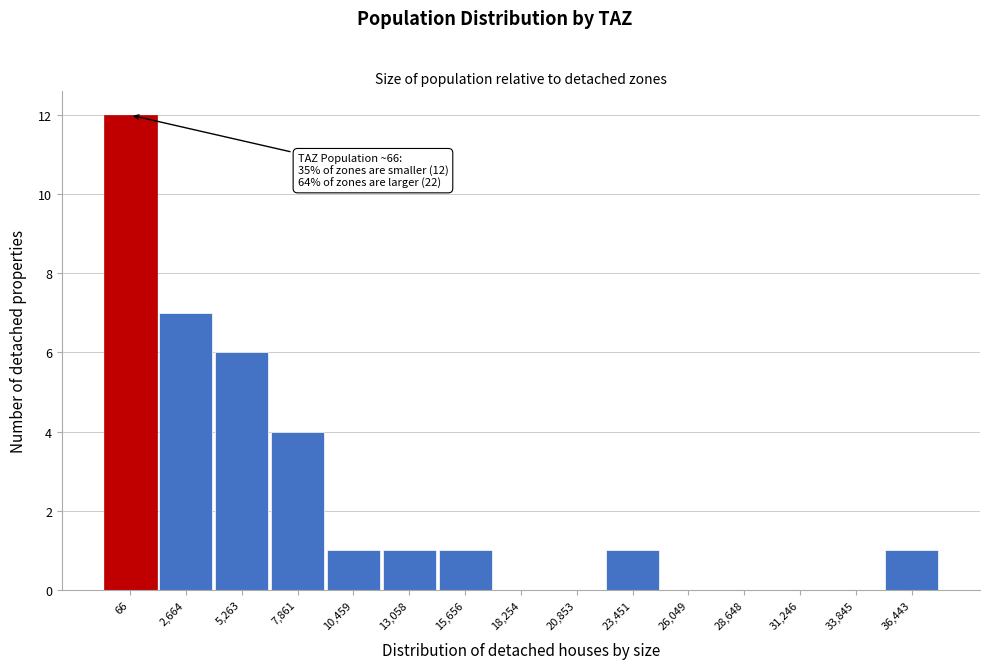

Reading left to right, what are all the values shown in this chart?

66=12	2,664=7	5,263=6	7,861=4	10,459=1	13,058=1	15,656=1	18,254=0	20,853=0	23,451=1	26,049=0	28,648=0	31,246=0	33,845=0	36,443=1